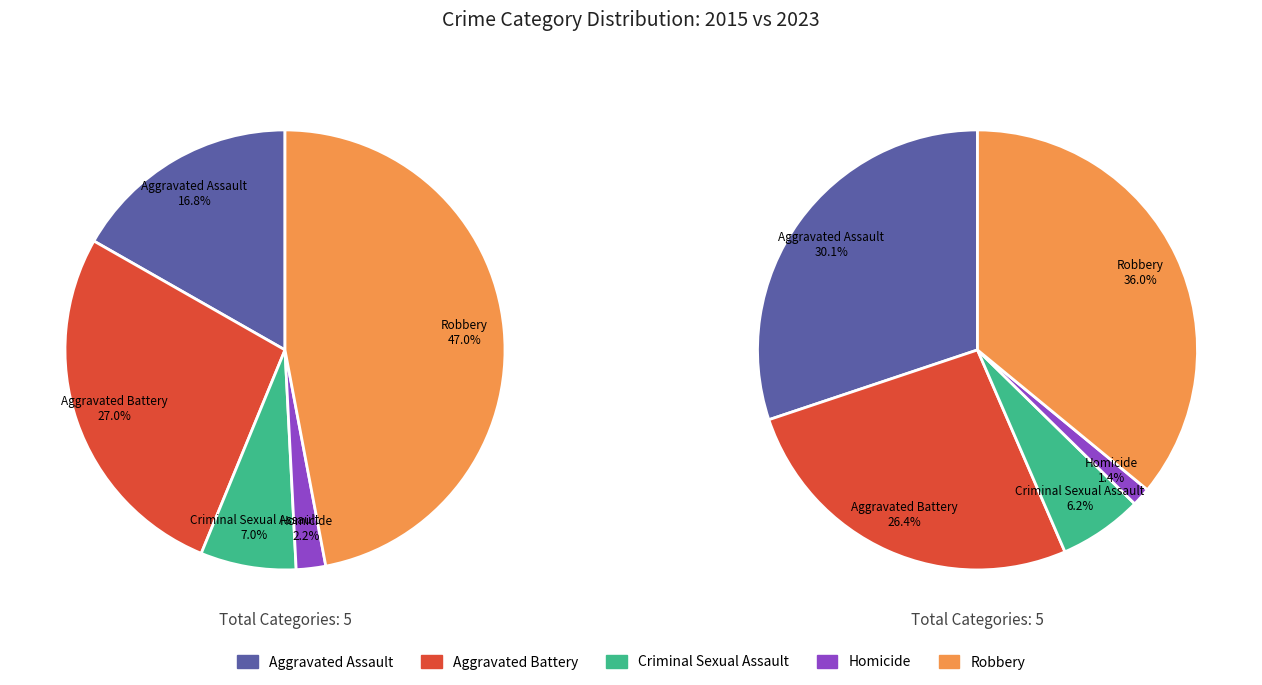

What percentage is NOT represented by Homicide?

97.8%